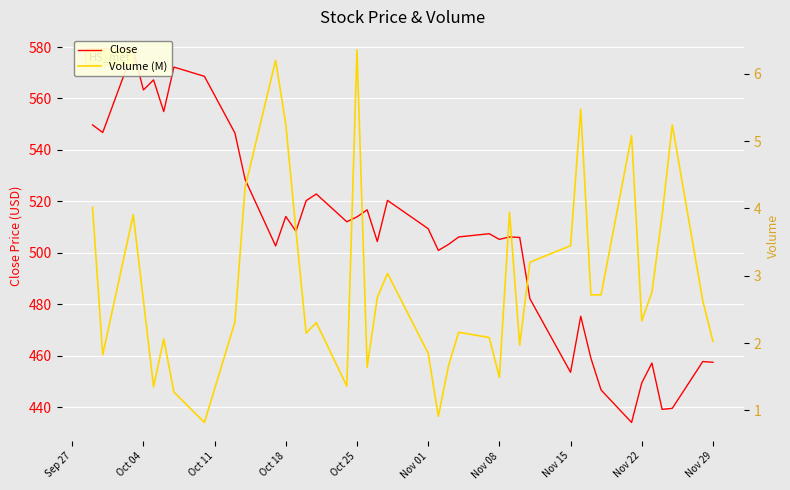

What is the average value of the Volume (M) series?

2.9